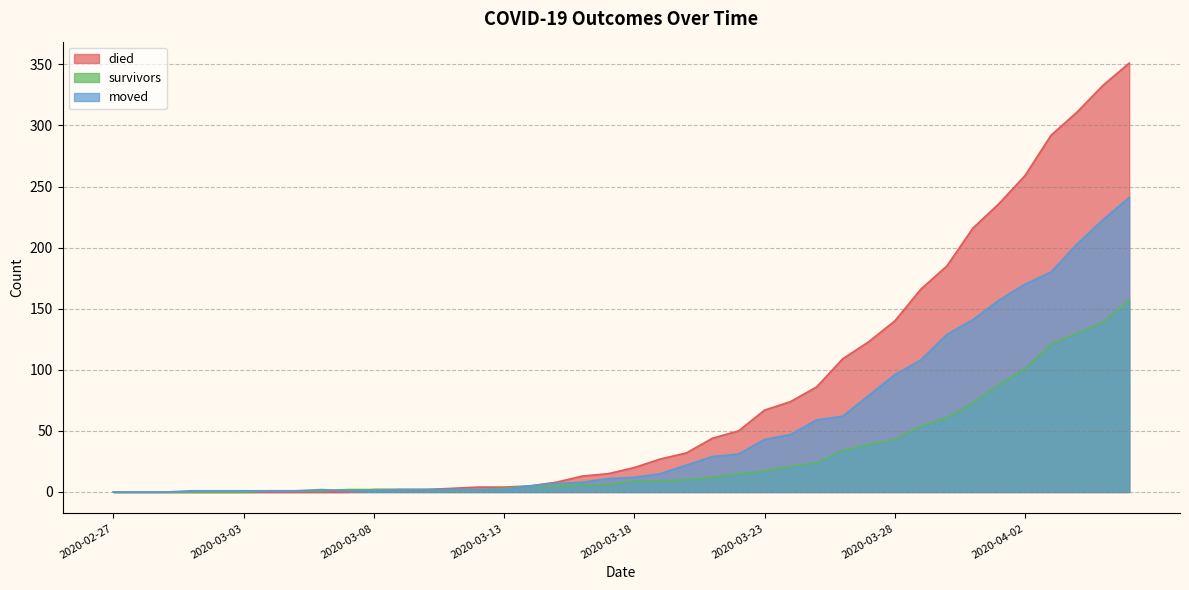

Is it true that moved equals 180 at 2020-04-03?

True